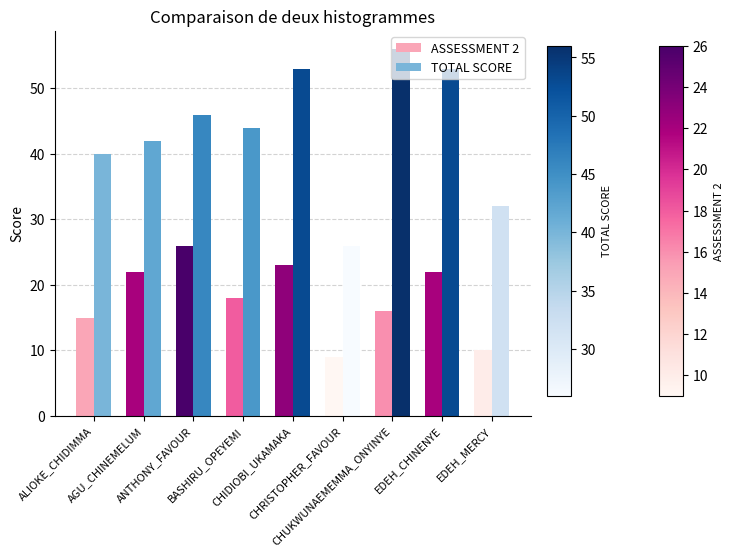

The ASSESSMENT 2 series shows 12 at CHRISTOPHER_FAVOUR. True or false?

False